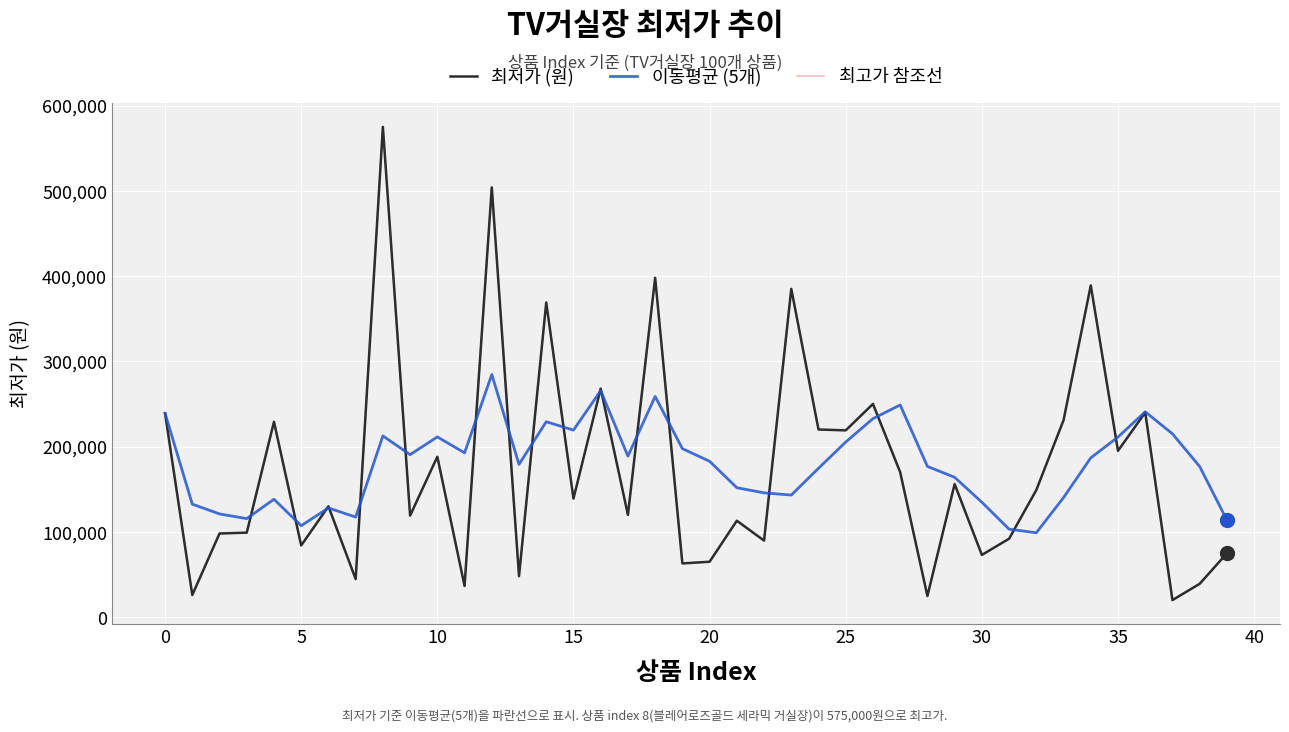

Is this an area chart (filled region under the line)?

No